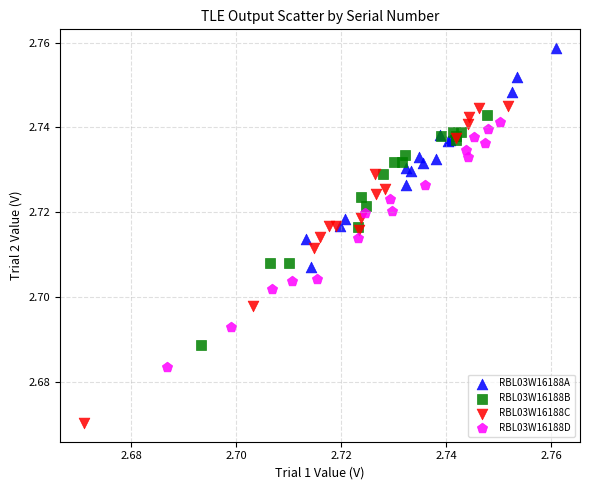

Which series reaches the minimum Y coordinate?

RBL03W16188C